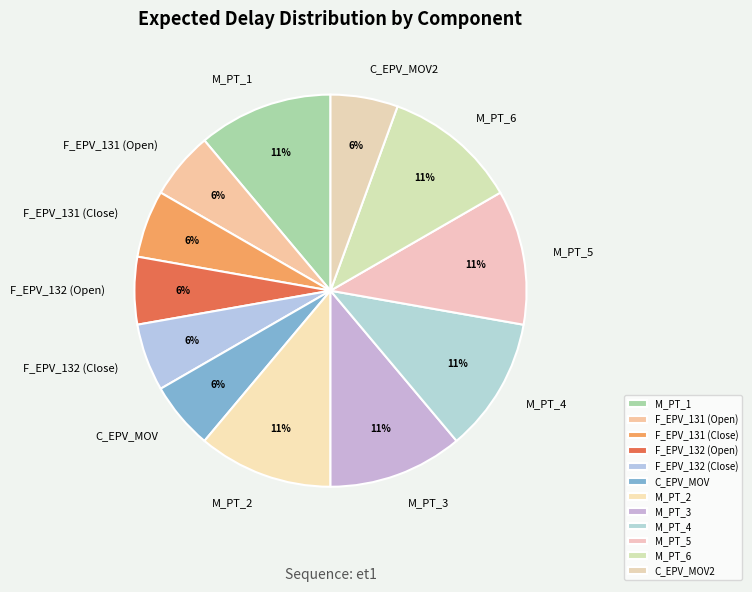

Does M_PT_5 represent more than half of the total?

No